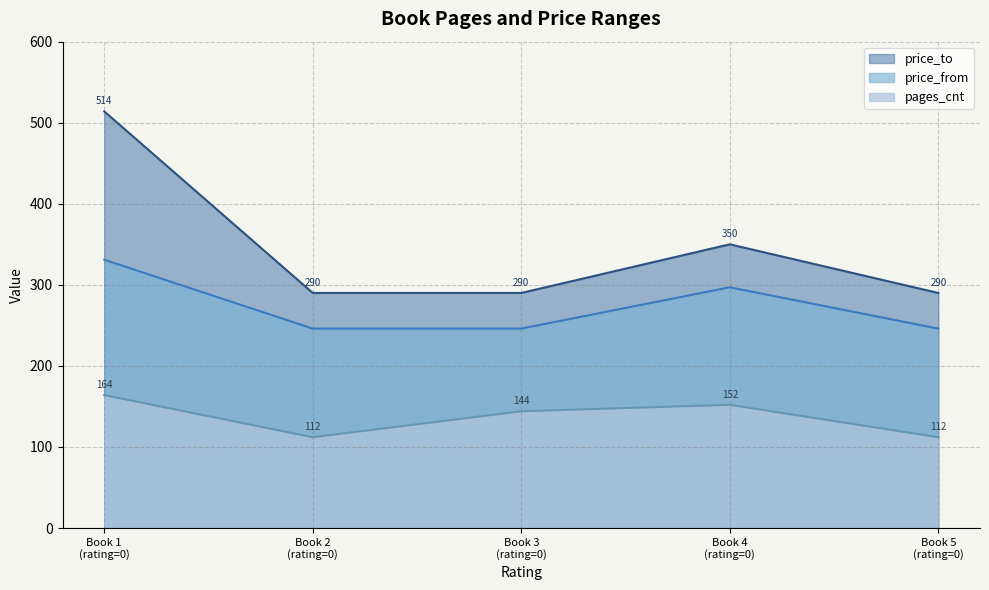

How many lines are shown in the chart?

3